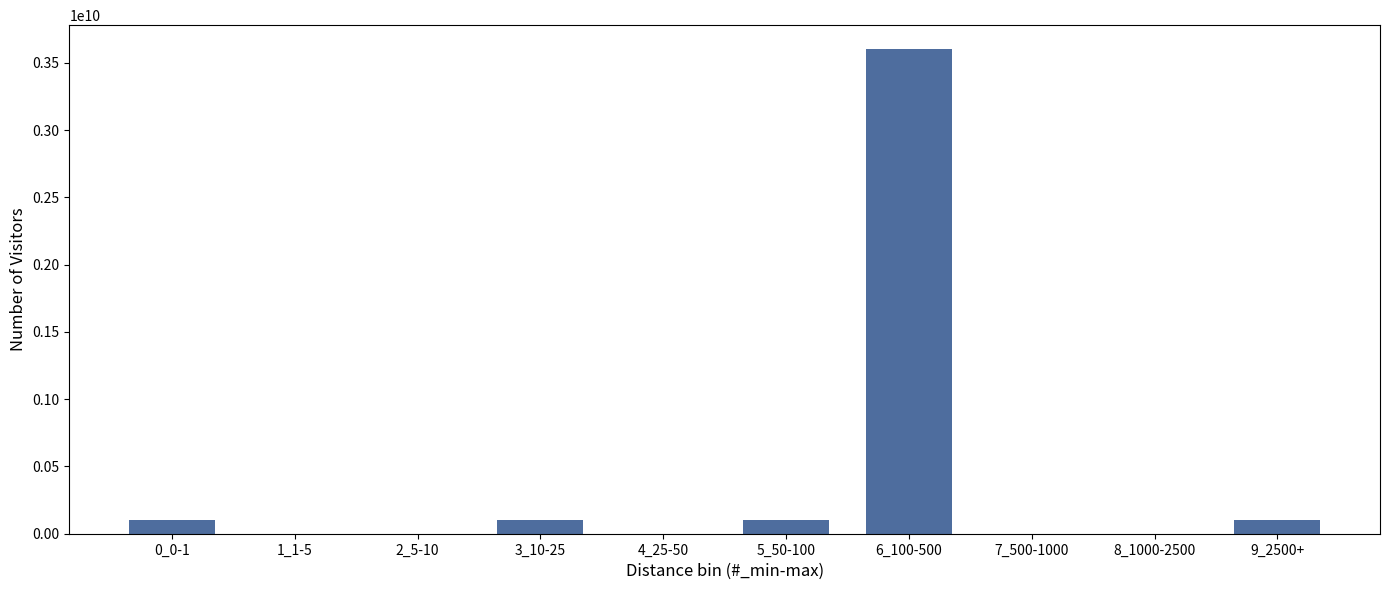

Reading left to right, what are all the values shown in this chart?

0_0-1=100000000	1_1-5=0	2_5-10=0	3_10-25=100000000	4_25-50=0	5_50-100=100000000	6_100-500=3600000000	7_500-1000=0	8_1000-2500=0	9_2500+=100000000